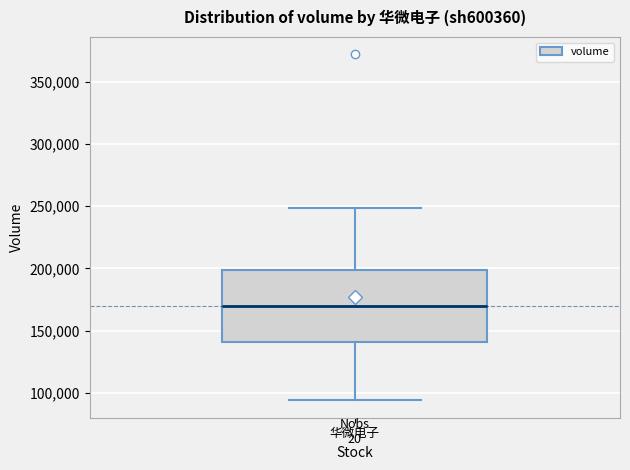

Where is the upper edge of the box for 华微电子 on the y-axis? The values are not printed on the chart, so give them approximately, as read against the axis.

200000